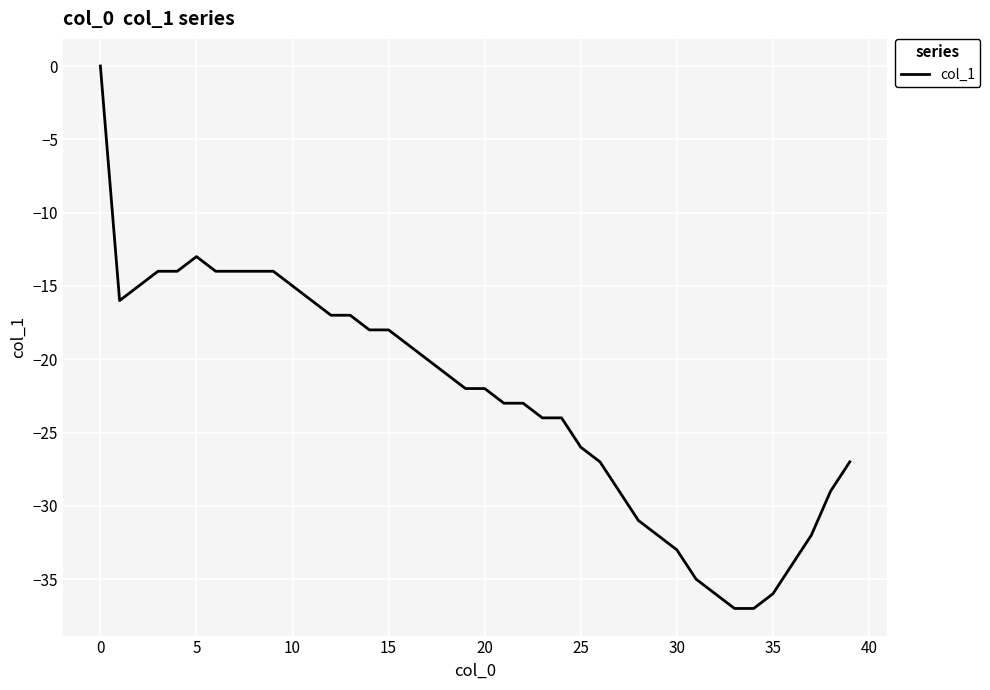

What is the average value?

-23